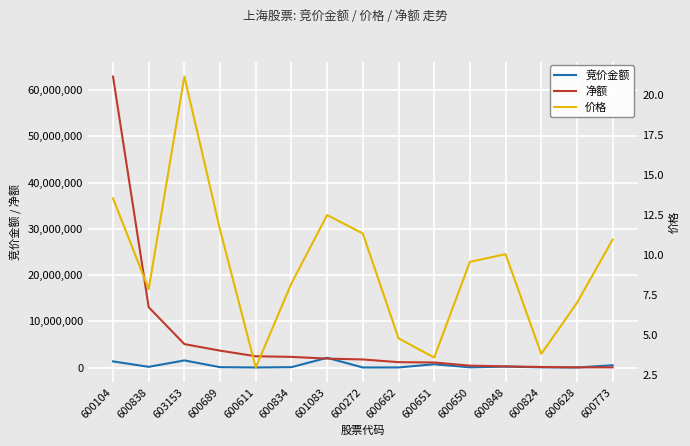

Where is 竞价金额 nearest to the value 1077775?

600104